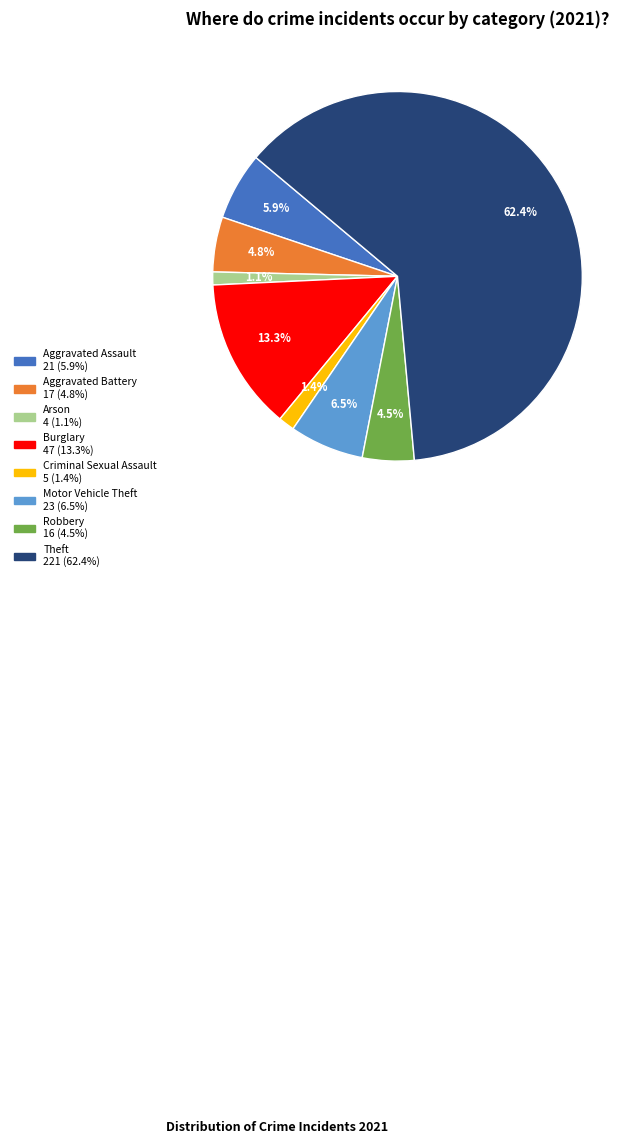

Between Criminal Sexual Assault and Motor Vehicle Theft, which is larger?

Motor Vehicle Theft